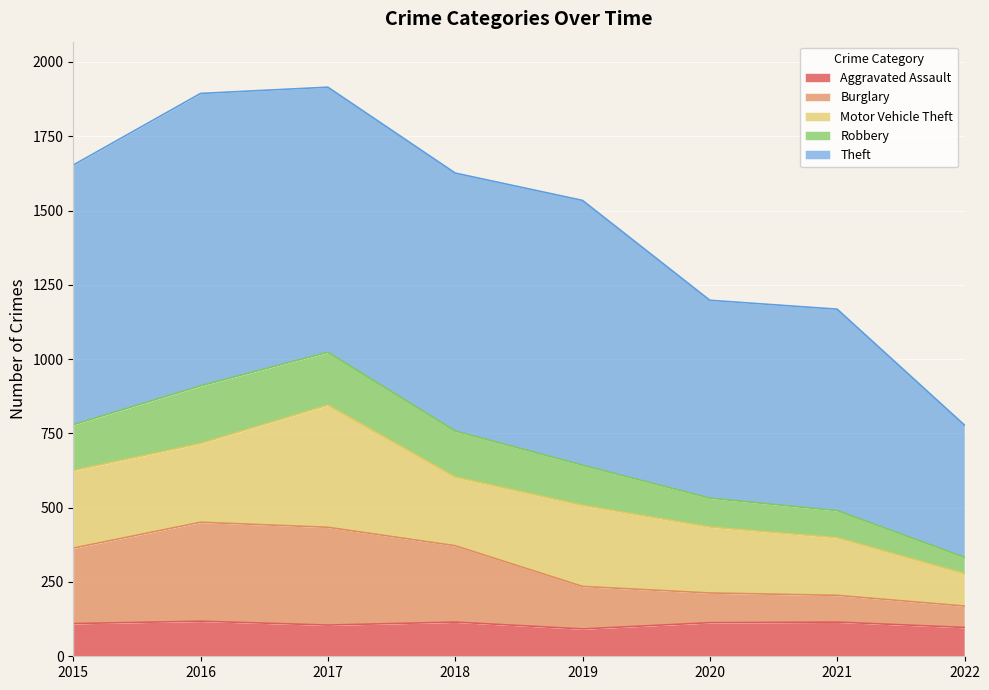

Which has a higher value, 2019 or 2018?

2018